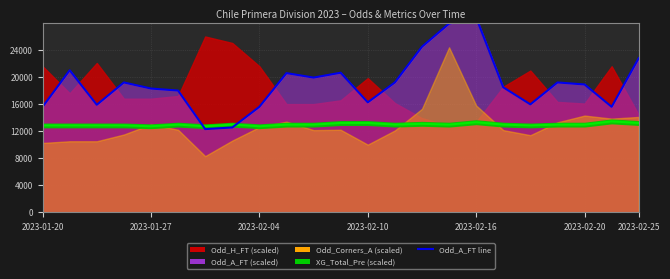

How many points are lower than both their immediate neighbors (excluding endpoints)?

6